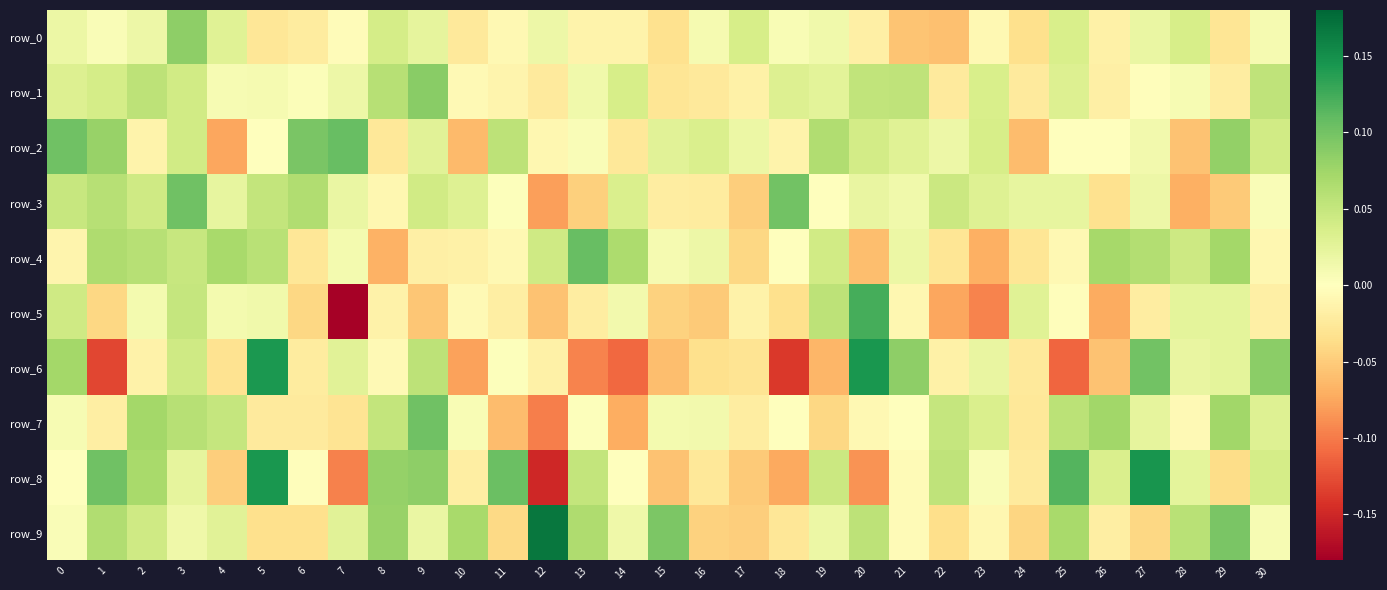

List the series in order of their peak value, highest first.

row_9, row_8, row_6, row_5, row_4, row_2, row_7, row_3, row_1, row_0